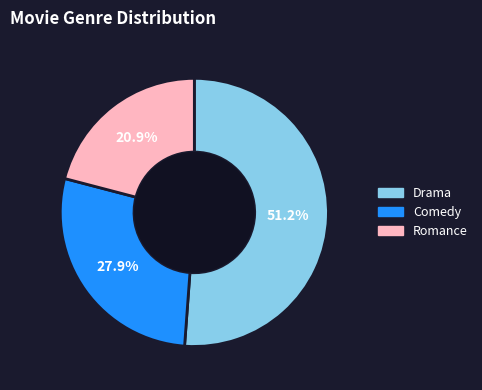

Is there any slice that represents more than half of the pie?

Yes